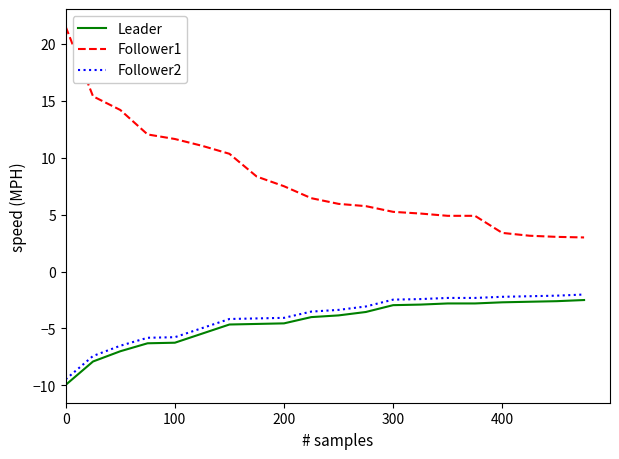

Which series has the largest total across all categories?

Follower1